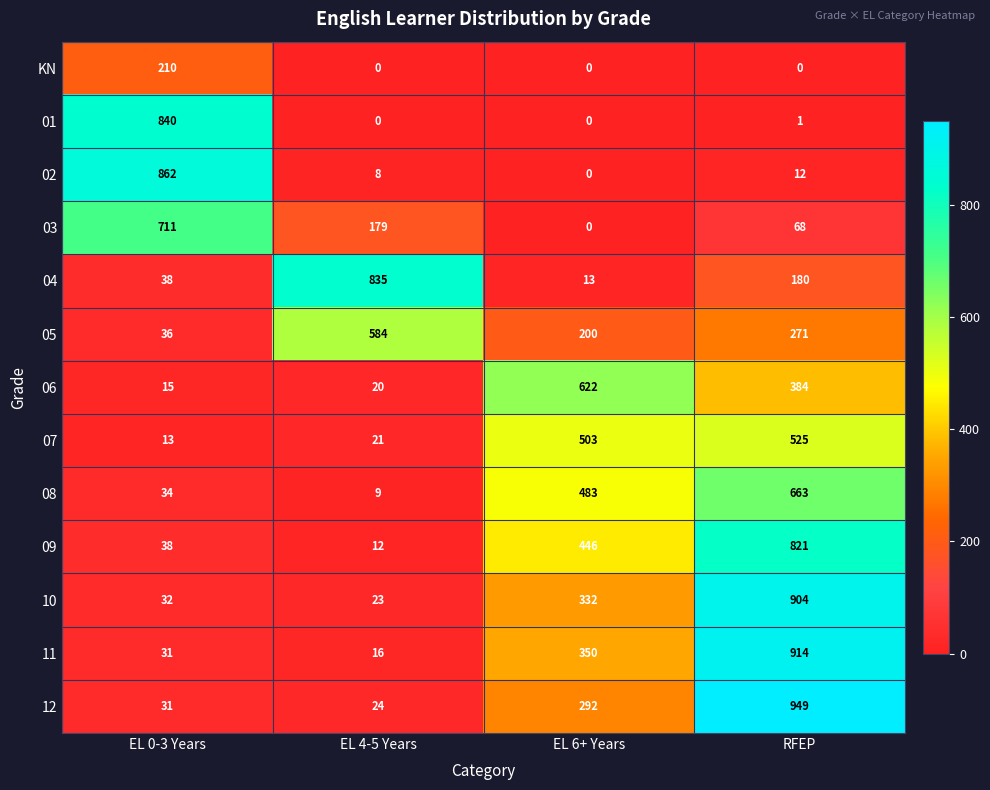

How many values in the 02 series are below 12?

2